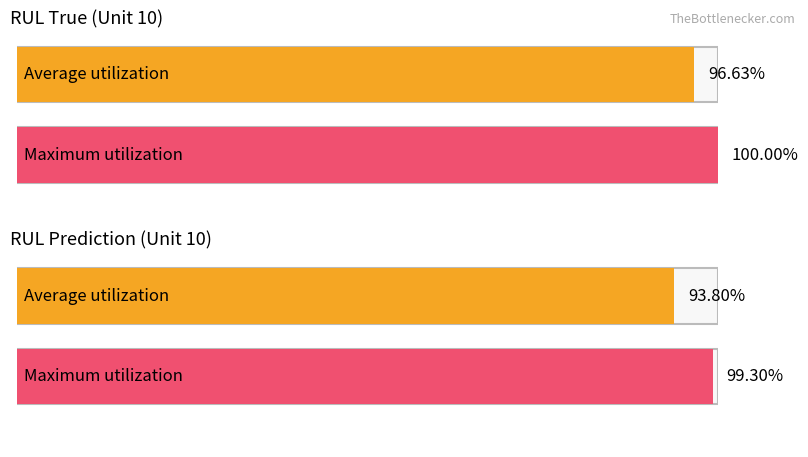

Reading left to right, list all the values displayed in this chart.

Average utilization: 0.9	0.9
Maximum utilization: 1.0	1.0